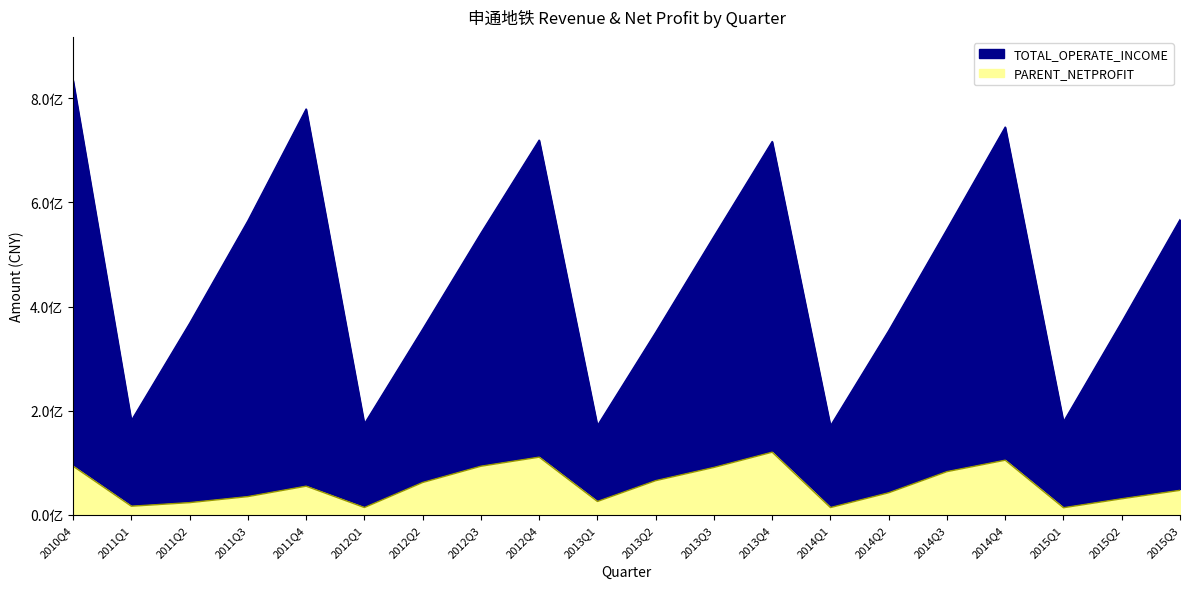

Between 2015Q2 and 2011Q2, which is larger?

2015Q2